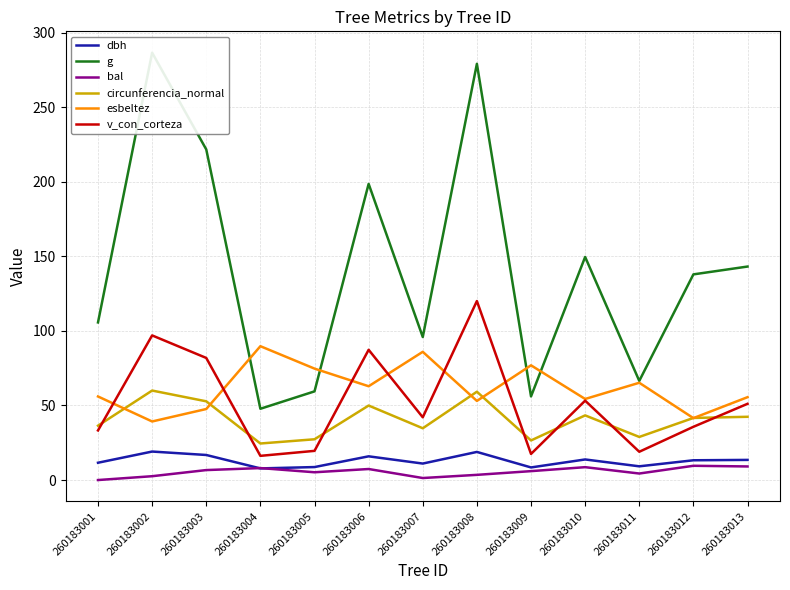

What is the maximum value shown in the chart?

286.5